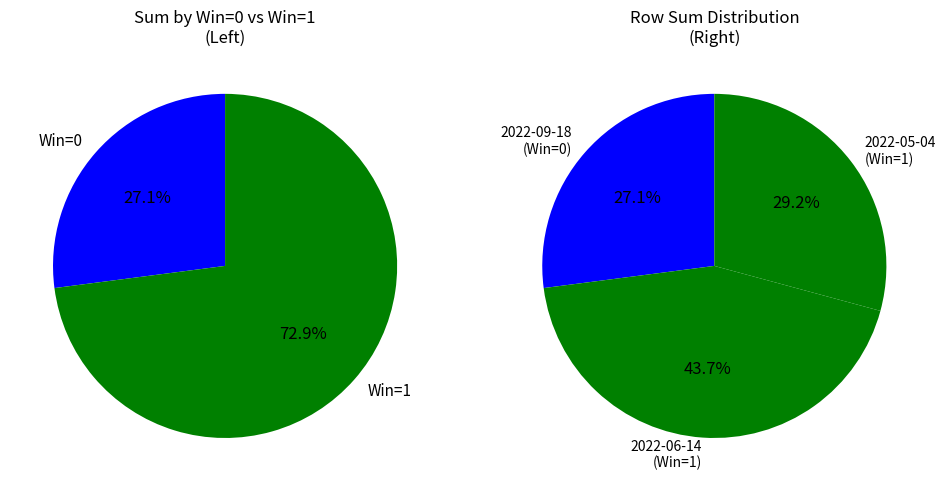

Approximately how many times larger is the value at 2022-05-04 (Win=1) compared to 2022-09-18 (Win=0)?

1.1